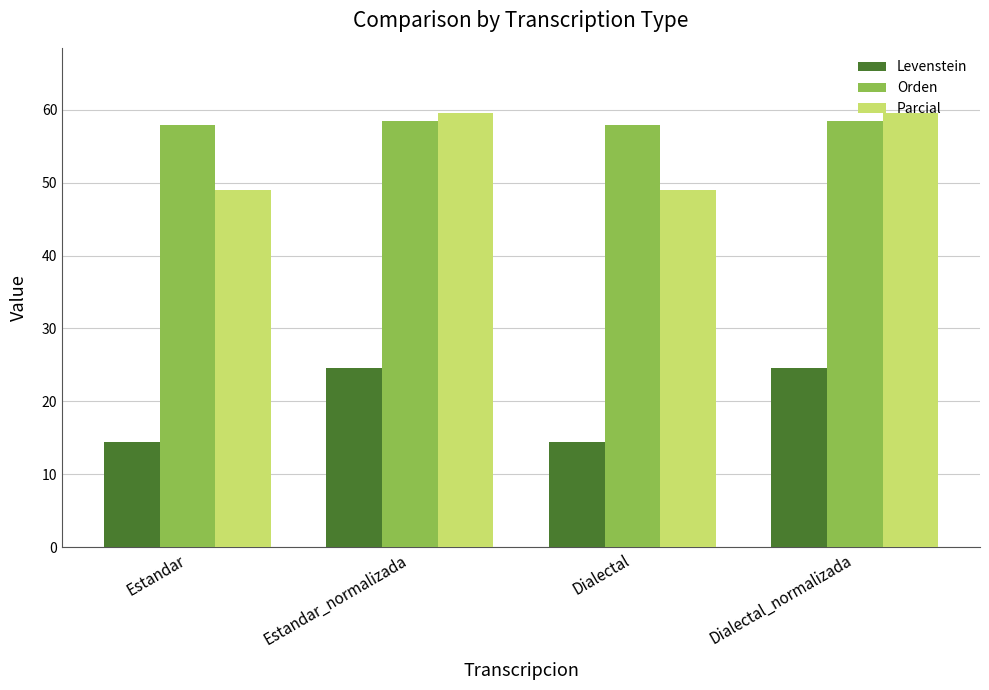

What is the approximate value of Orden at Dialectal?

57.9